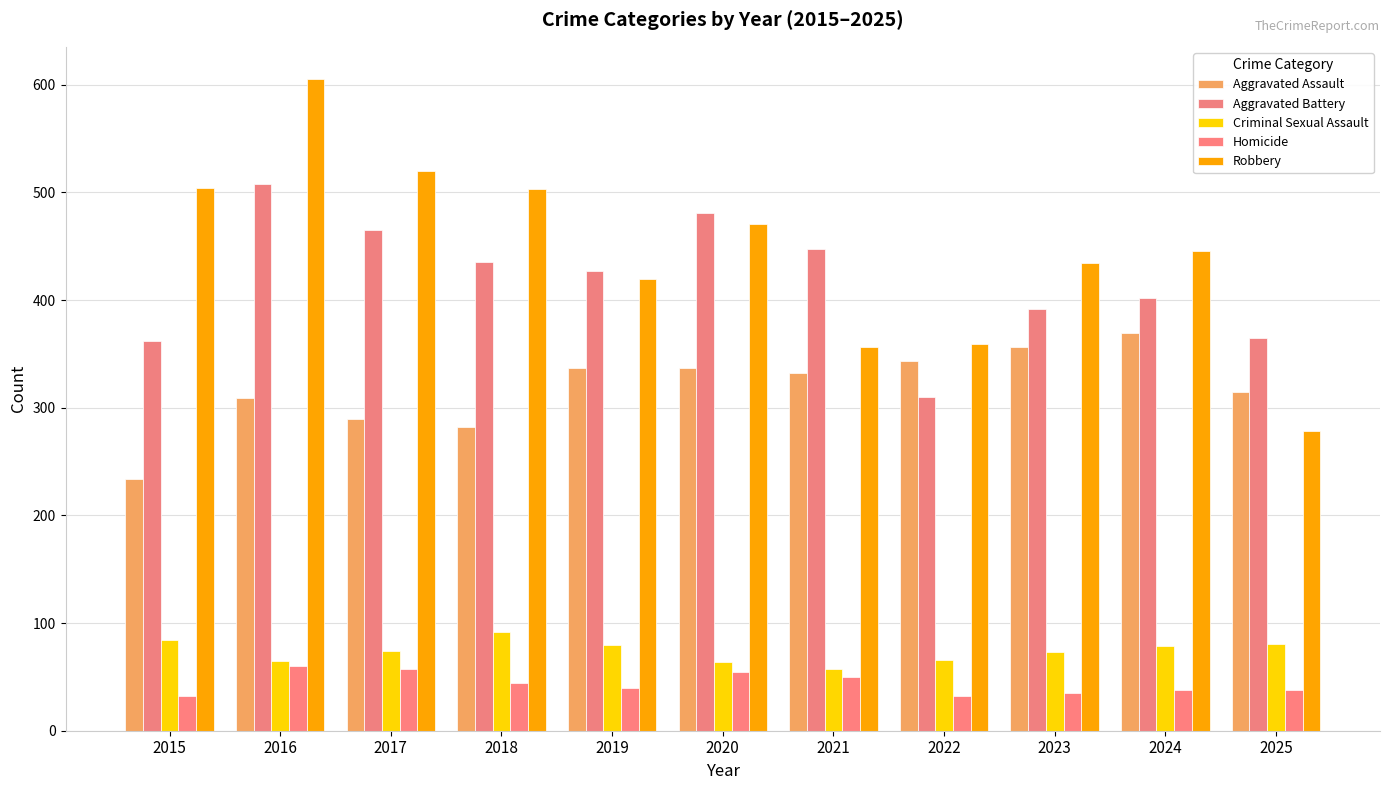

What is the value of the Robbery bar at the 6th from the left?

471